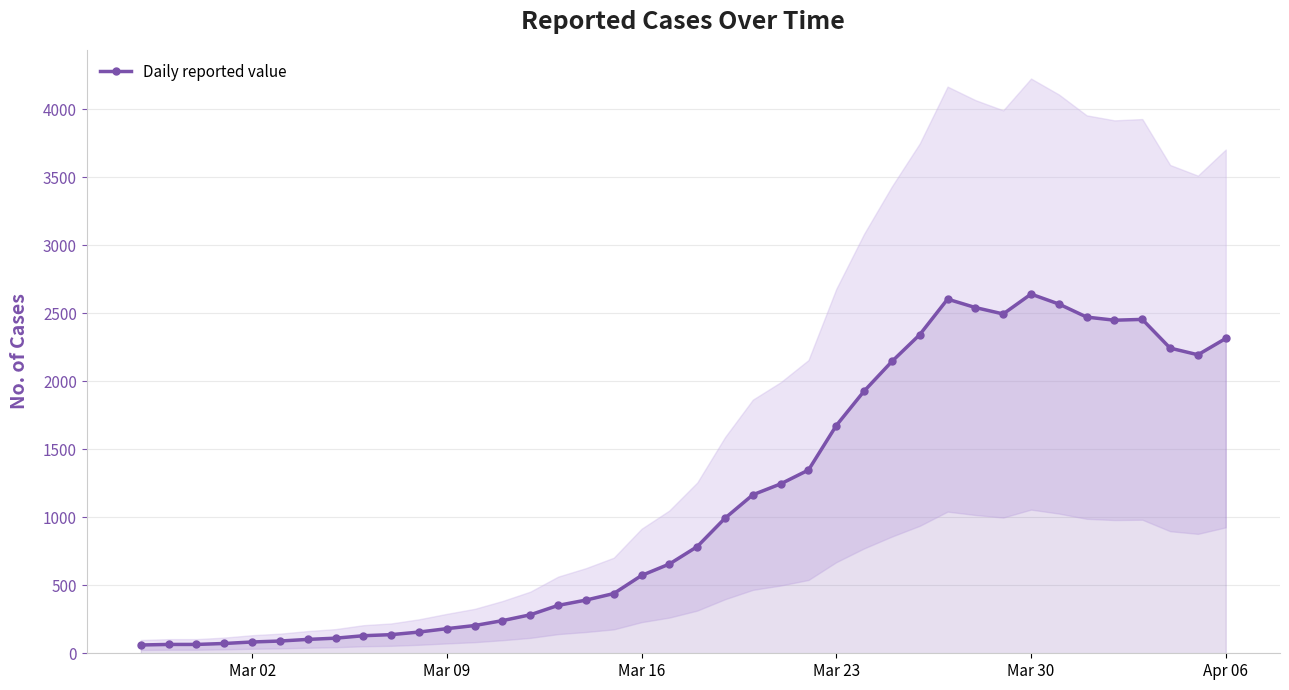

How many lines are shown in the chart?

1